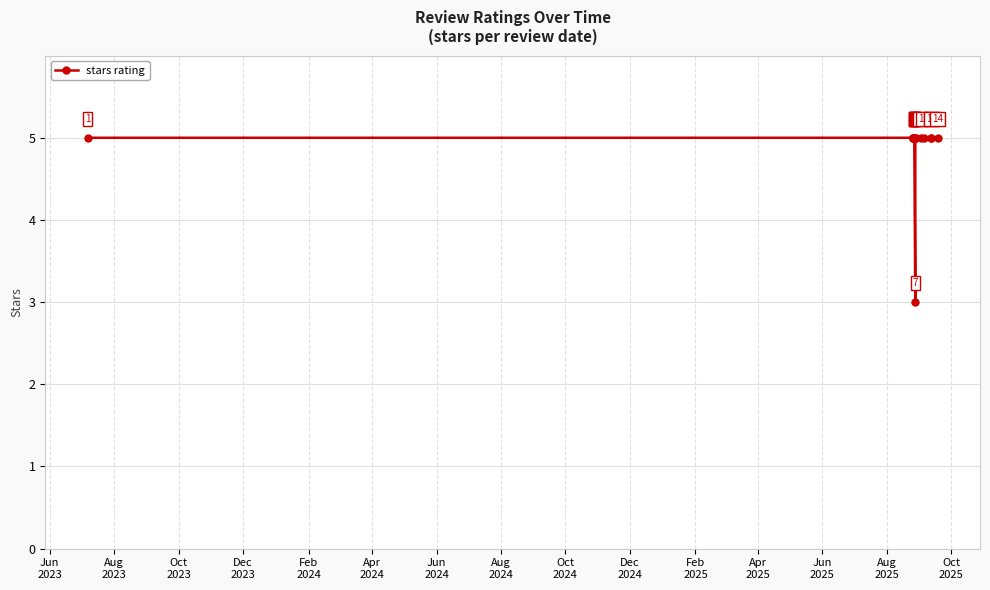

True or false: the data shows 5 at Oct
2024.

True